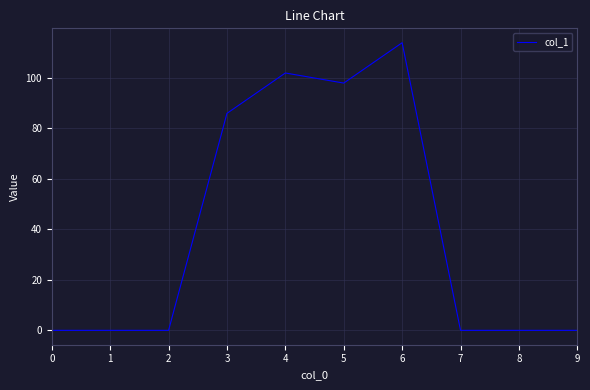

What is the greatest value displayed?

114